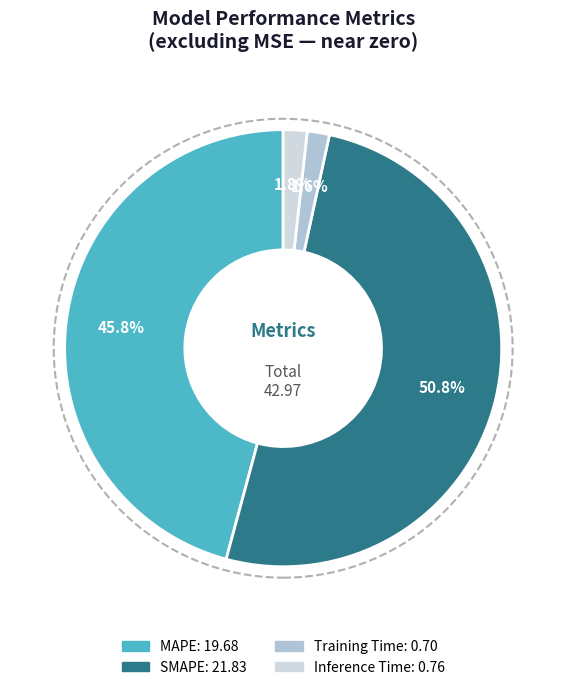

Rank the categories by value from highest to lowest.

SMAPE, MAPE, Inference Time, Training Time